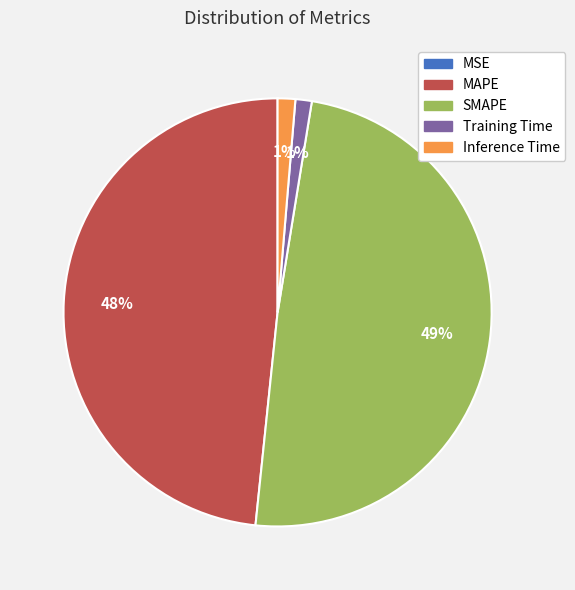

What is the largest slice in the pie chart?

SMAPE